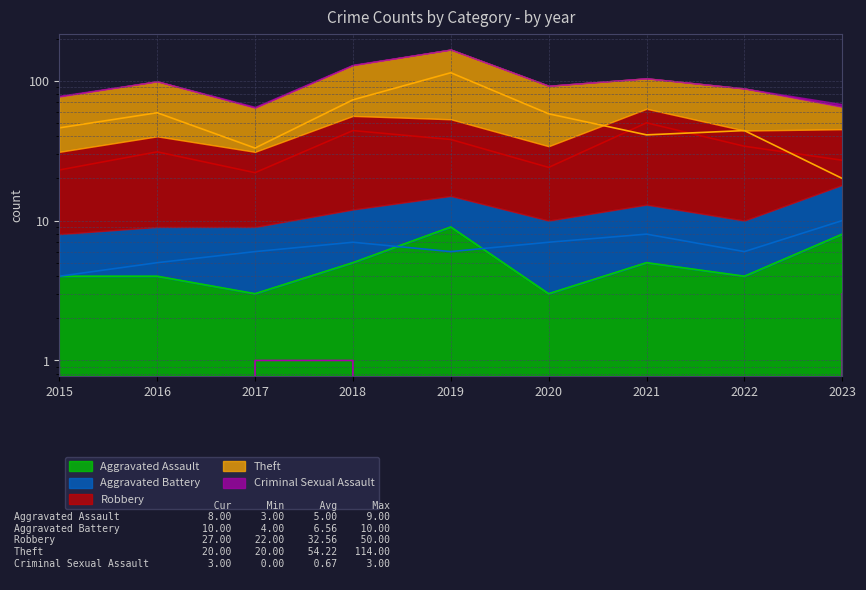

Reading right to left, extract all data points from this chart.

Aggravated Assault: 2023=8	2022=4	2021=5	2020=3	2019=9	2018=5	2017=3	2016=4	2015=4
Aggravated Battery: 2023=10	2022=6	2021=8	2020=7	2019=6	2018=7	2017=6	2016=5	2015=4
Robbery: 2023=27	2022=34	2021=50	2020=24	2019=38	2018=44	2017=22	2016=31	2015=23
Theft: 2023=20	2022=44	2021=41	2020=58	2019=114	2018=73	2017=33	2016=59	2015=46
Criminal Sexual Assault: 2023=3	2022=0	2021=0	2020=0	2019=0	2018=1	2017=1	2016=0	2015=1